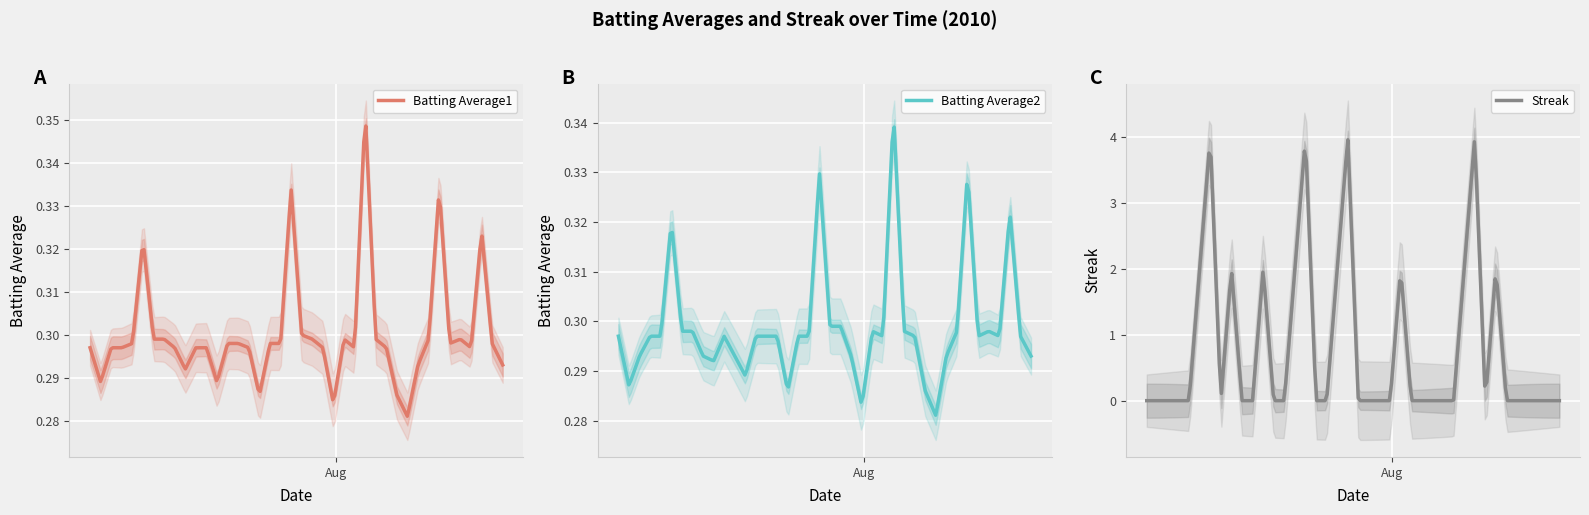

Which series changed the most between 9 and 20?

Batting Average1